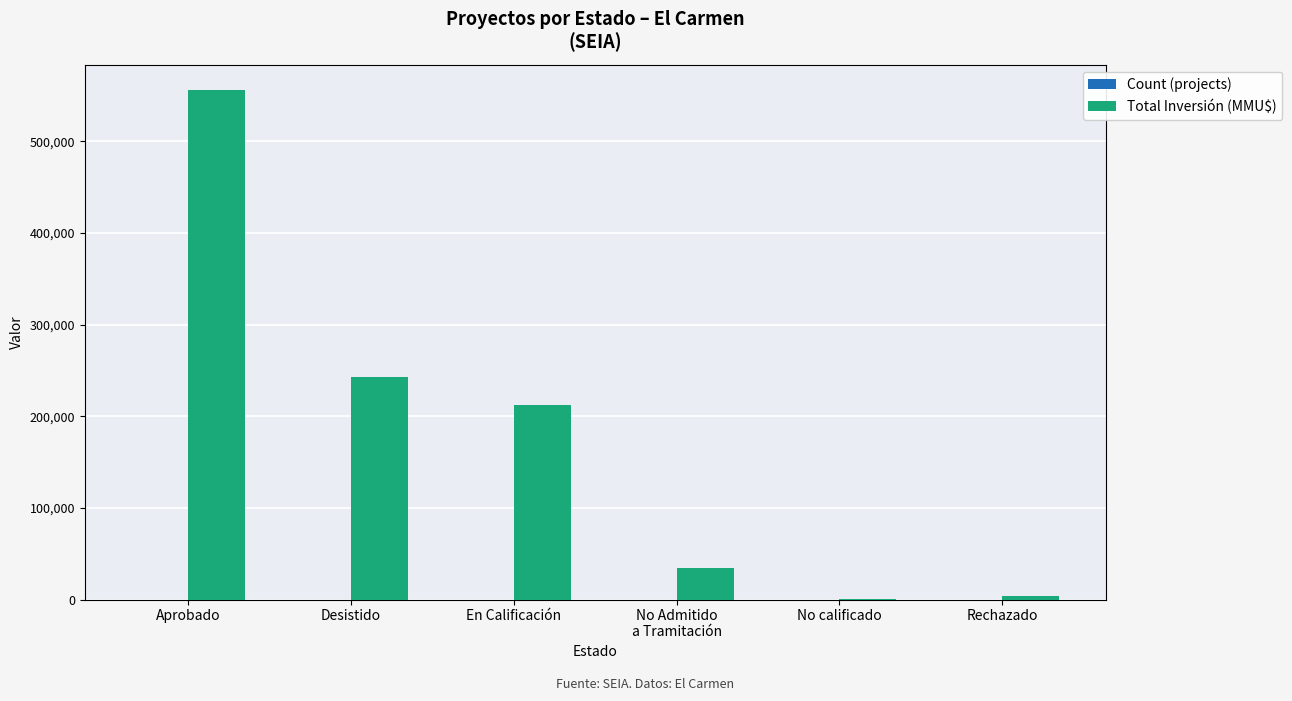

What is the sum of all Total Inversión (MMU$) values?

1050974